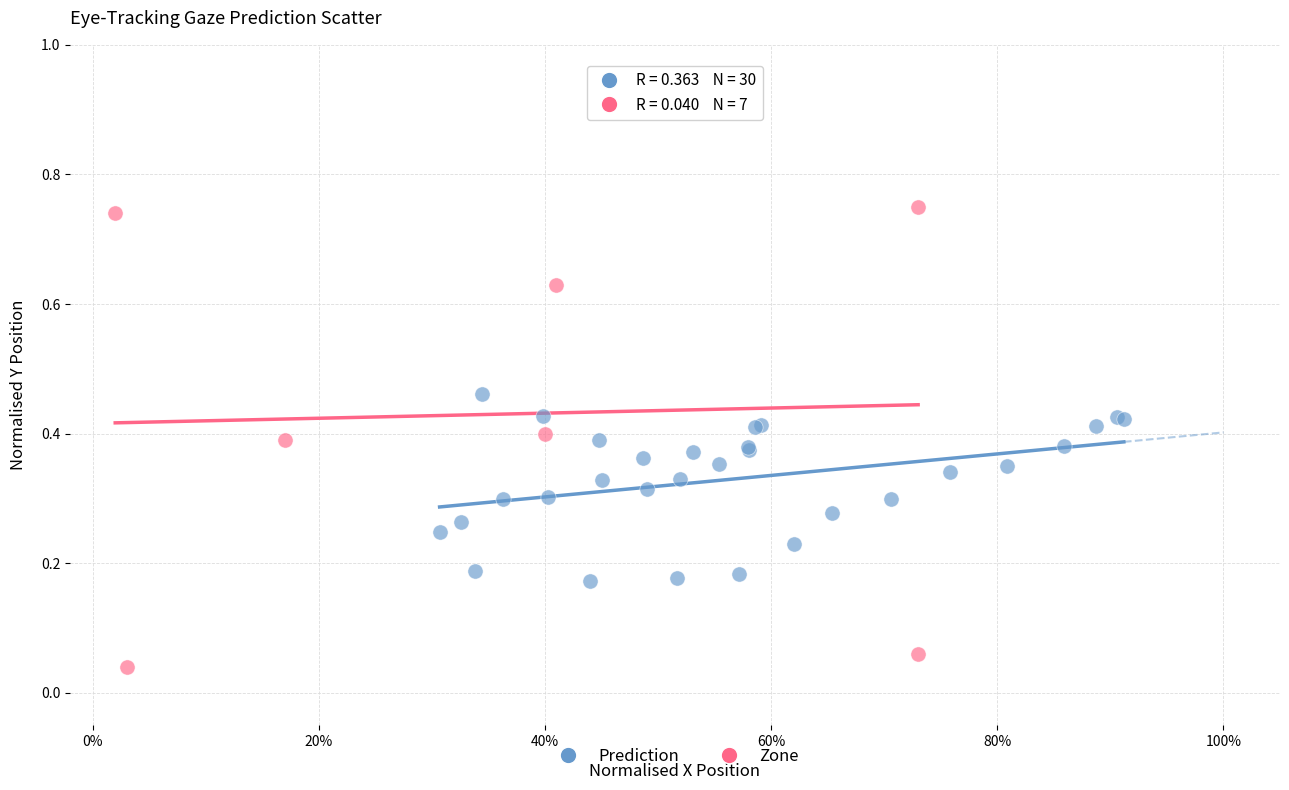

Which series reaches the minimum Y coordinate?

Zone